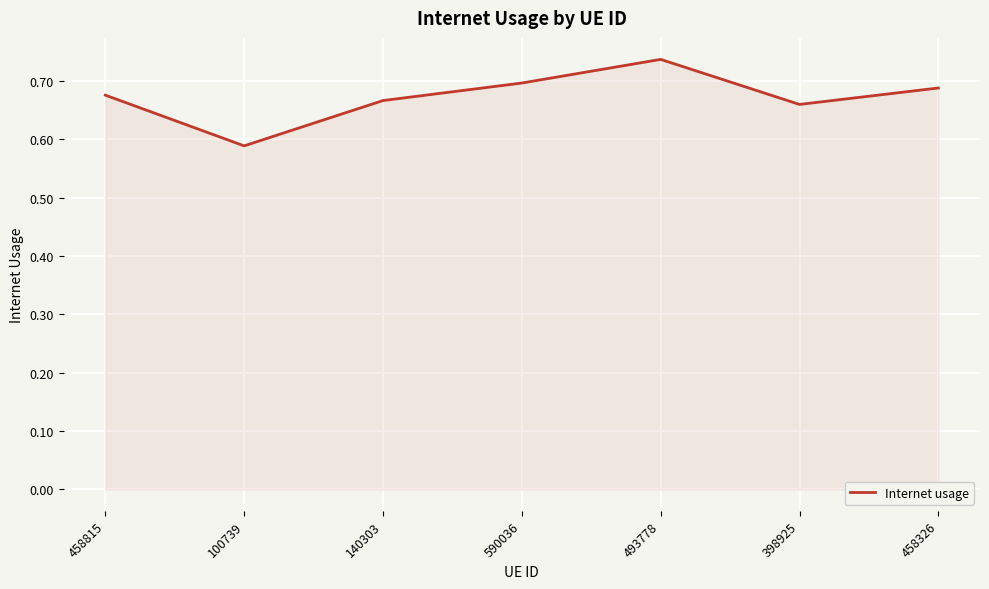

What position from the left is 140303?

3